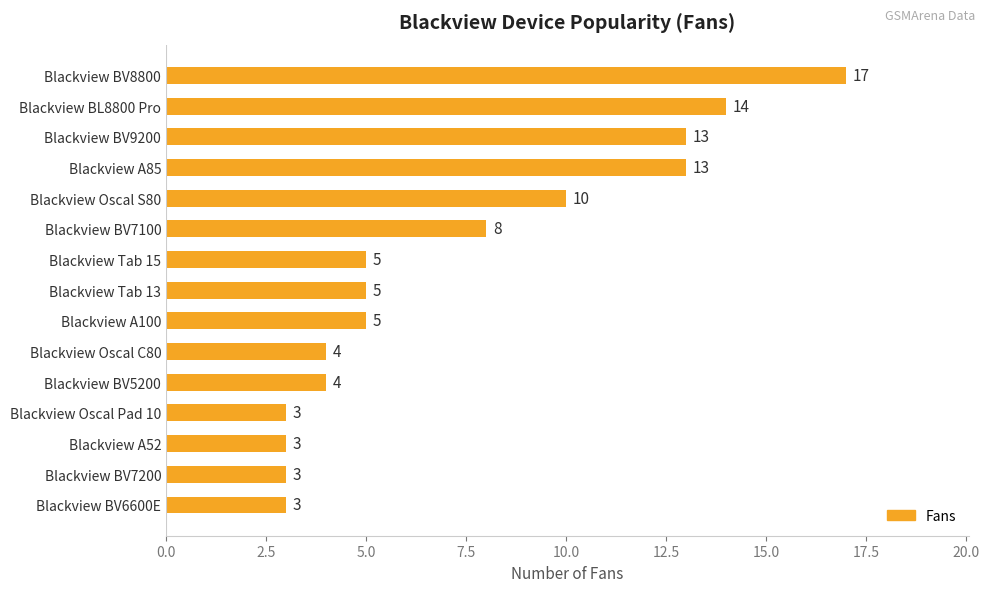

Reading bottom to top, what are all the values shown in this chart?

3	3	3	3	4	4	5	5	5	8	10	13	13	14	17